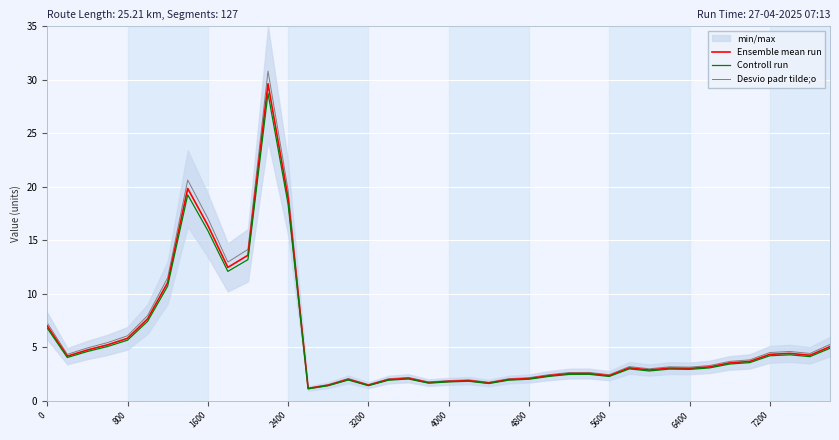

What is the maximum value shown in the chart?

30.8